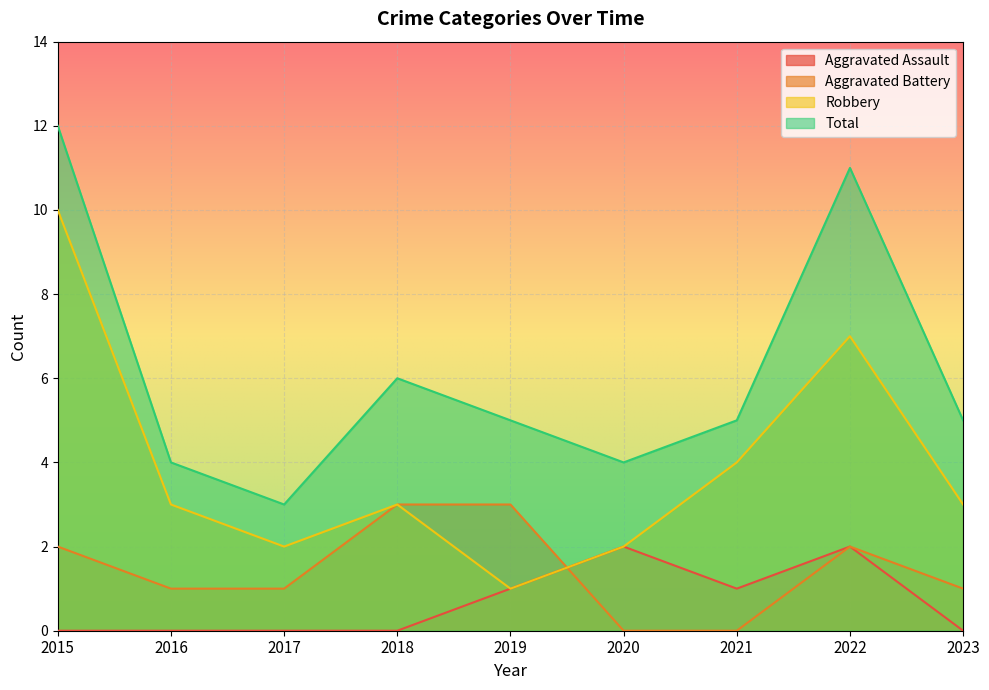

How many Total values are between 4 and 6?

6